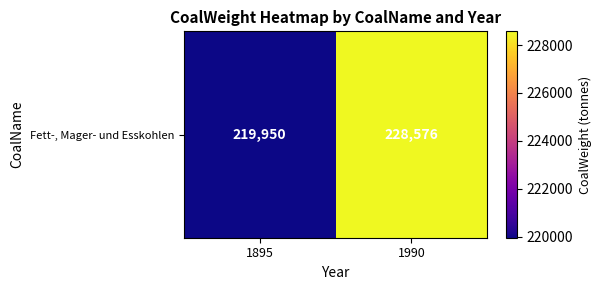

What is the sum of all values?

448526